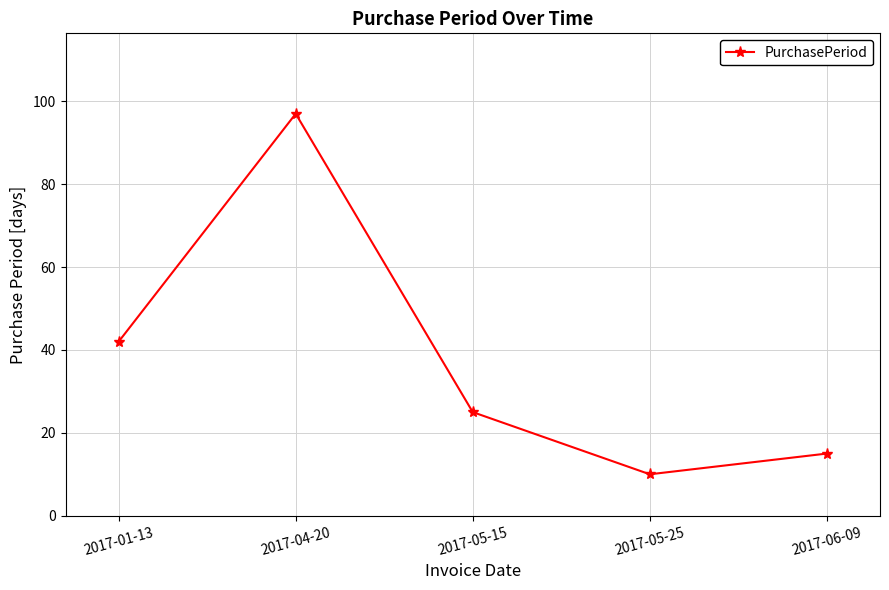

At which category does the chart reach its minimum across all series?

2017-05-25